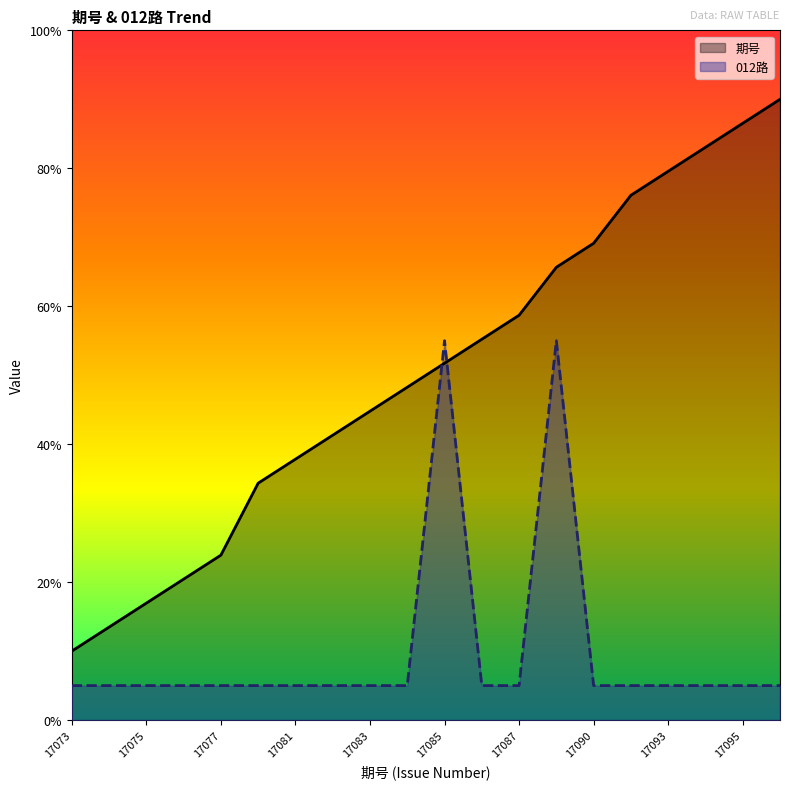

Reading left to right, list all the values displayed in this chart.

期号: 17073=10.0	17074=13.5	17075=17.0	17076=20.4	17077=23.9	17080=34.3	17081=37.8	17082=41.3	17083=44.8	17084=48.3	17085=51.7	17086=55.2	17087=58.7	17089=65.7	17090=69.1	17092=76.1	17093=79.6	17094=83.0	17095=86.5	17096=90.0
012路_numeric: 17073=5.0	17074=5.0	17075=5.0	17076=5.0	17077=5.0	17080=5.0	17081=5.0	17082=5.0	17083=5.0	17084=5.0	17085=55.0	17086=5.0	17087=5.0	17089=55.0	17090=5.0	17092=5.0	17093=5.0	17094=5.0	17095=5.0	17096=5.0